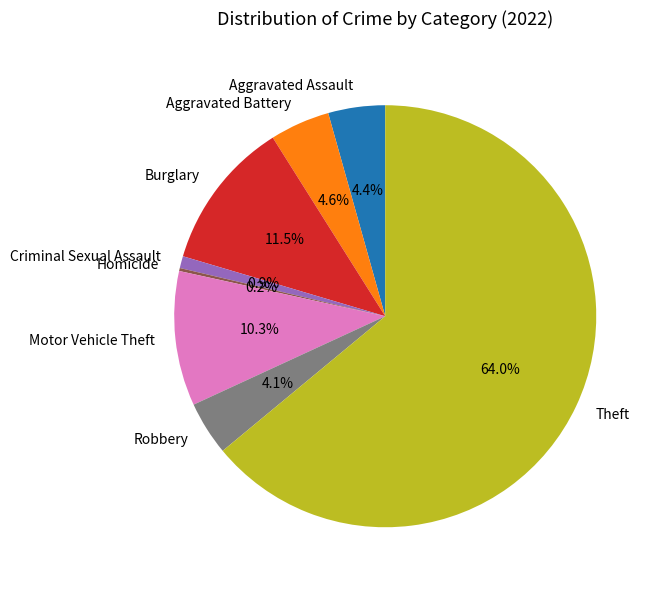

What percentage do Motor Vehicle Theft and Aggravated Assault together represent?

14.7%